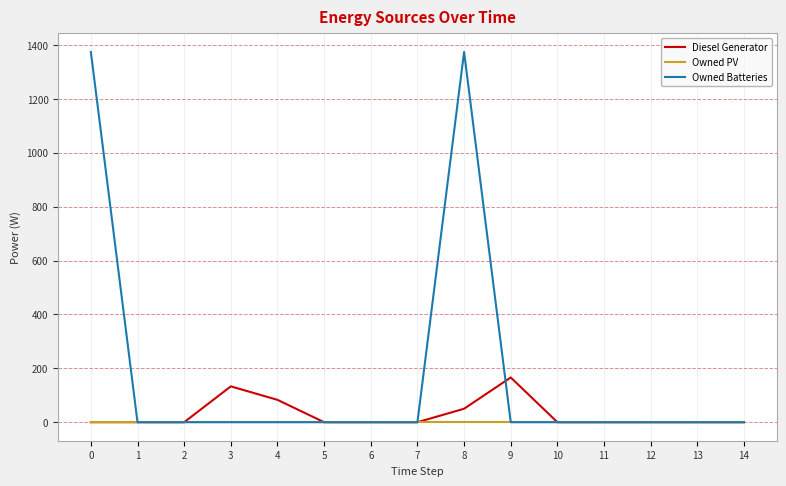

Is this an area chart (filled region under the line)?

No